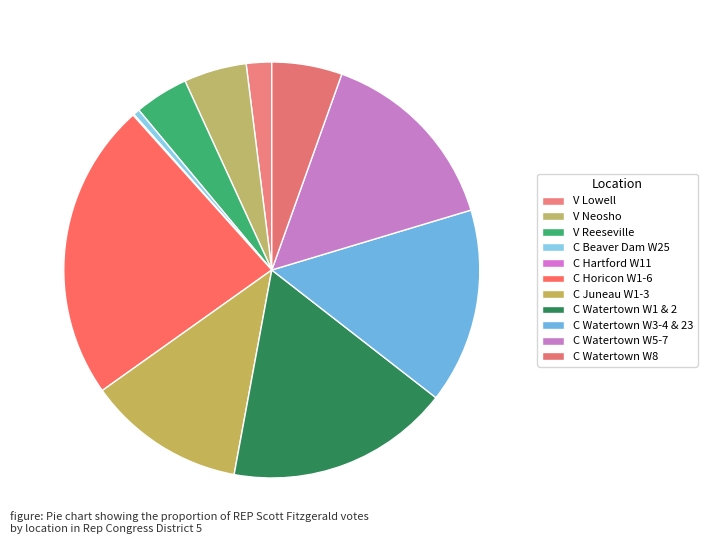

Is there any slice that represents more than half of the pie?

No